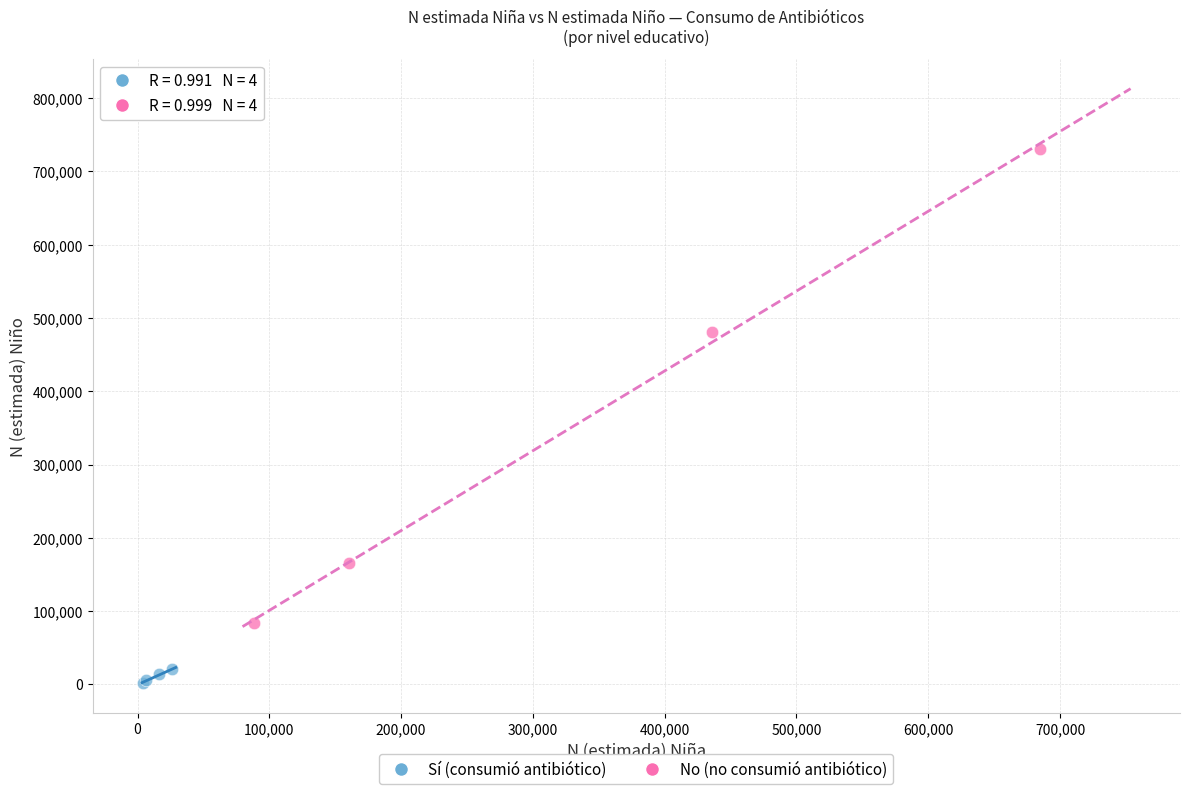

Which series has the largest Y range (max minus min)?

No (no consumió antibiótico)